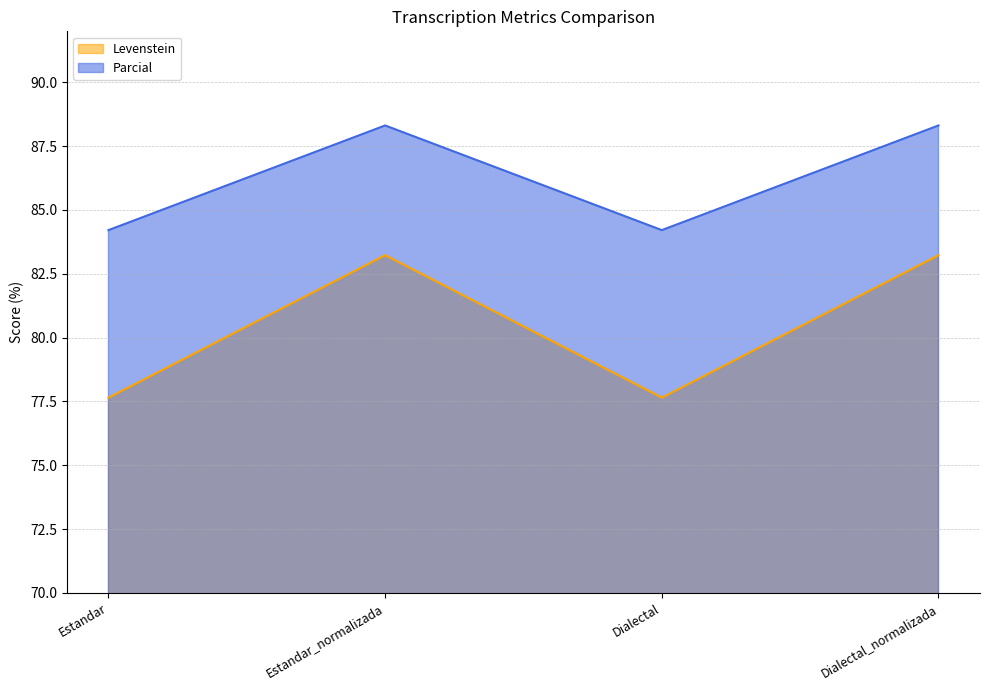

True or false: Levenstein and Parcial cross at least once.

False